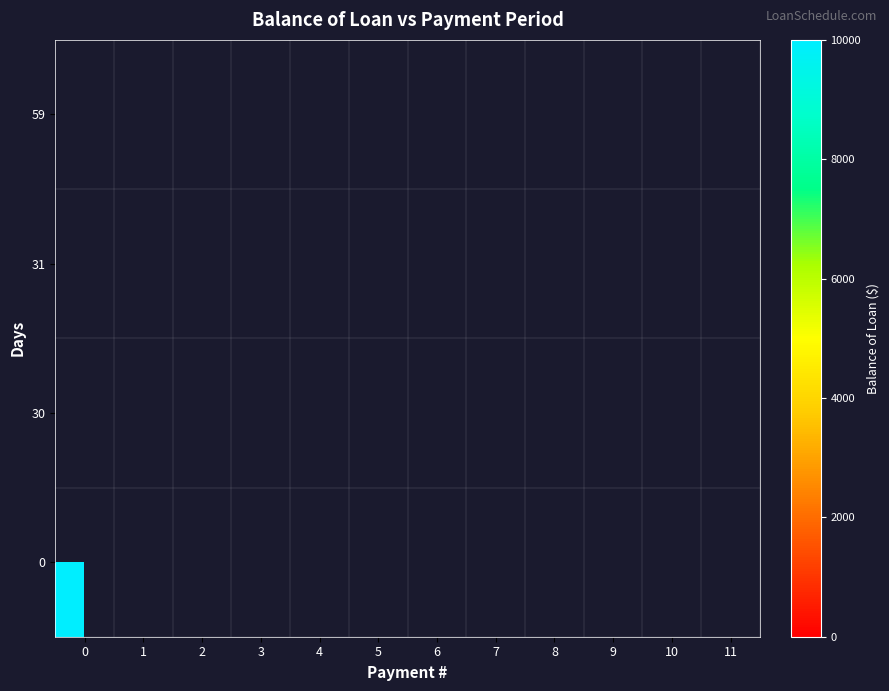

List the series in order of their peak value, lowest first.

row_0, row_1, row_2, row_3